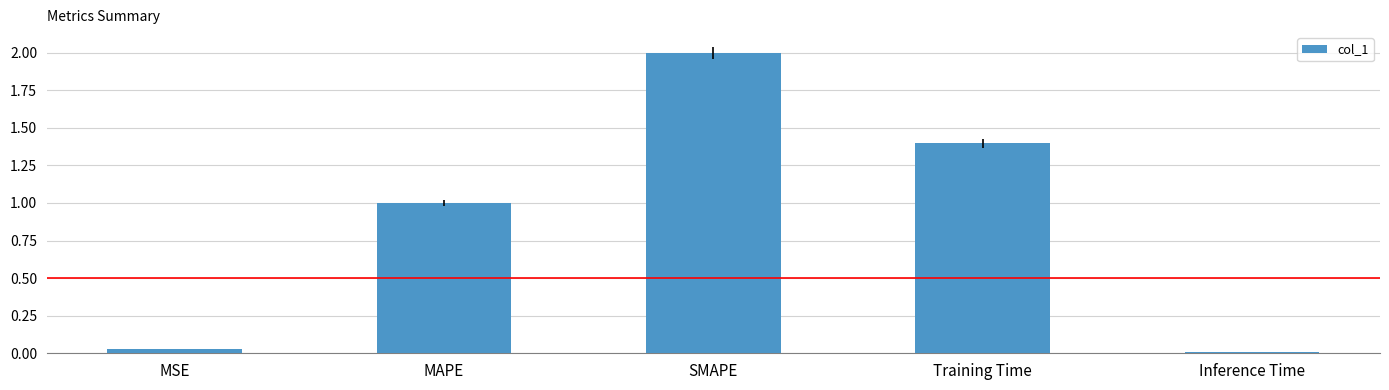

What position from the left is Training Time?

4